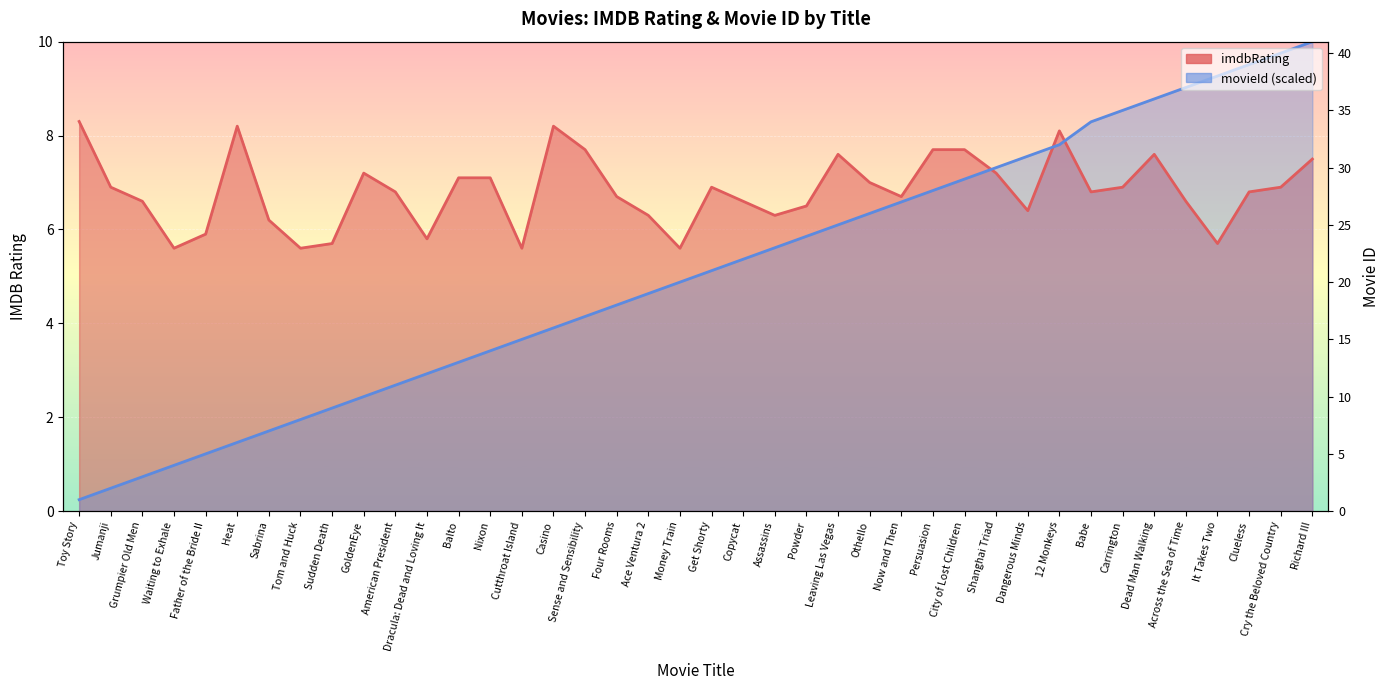

At Across the Sea of Time, list the series in order from largest to smallest.

movieId, imdbRating